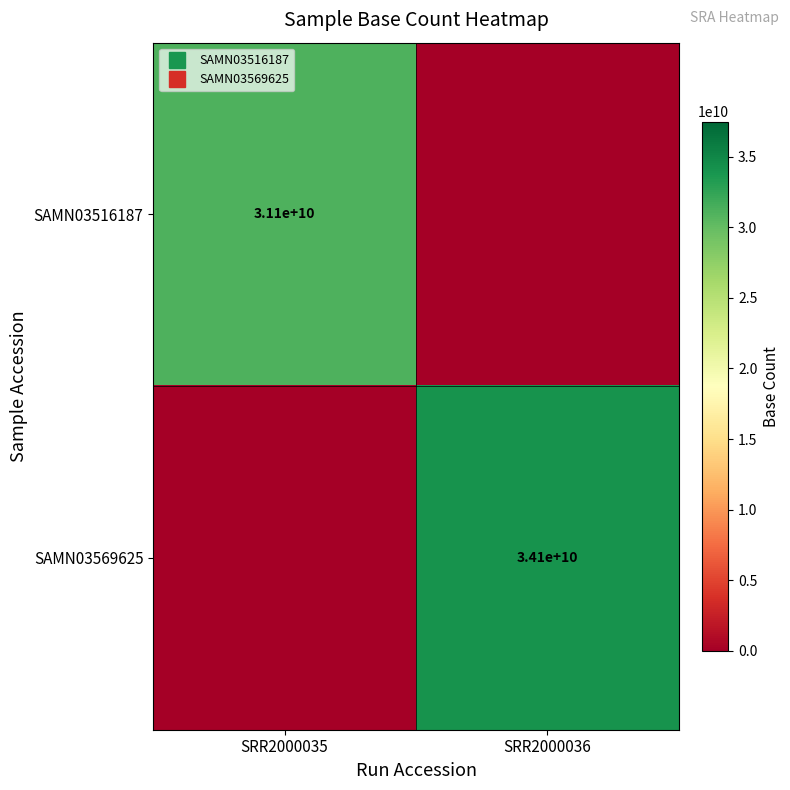

The SAMN03569625 series shows 0 at SRR2000035. True or false?

True